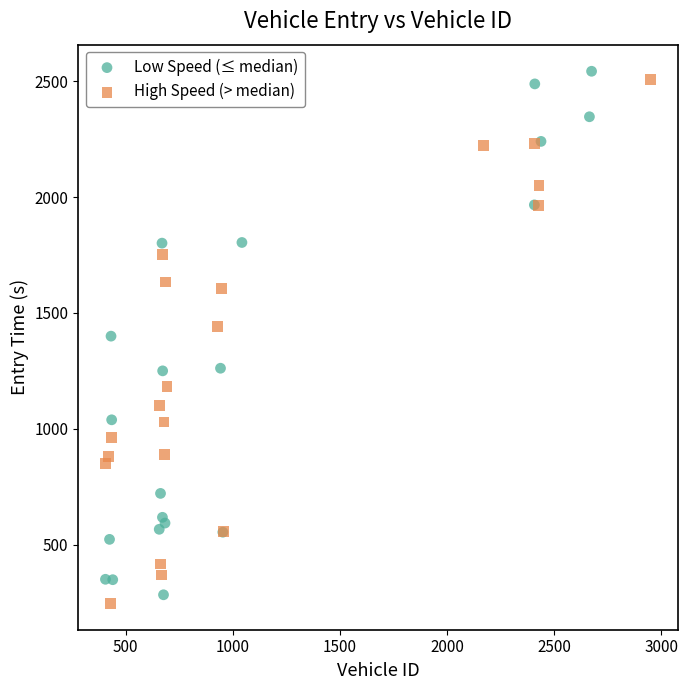

Which series has the largest Y range (max minus min)?

Low Speed (≤ median)